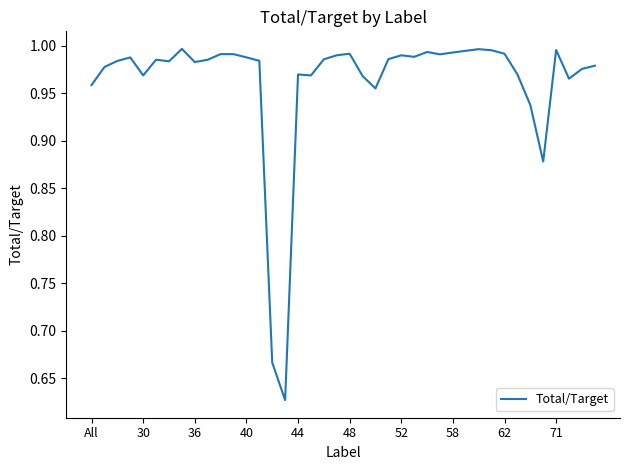

What is the difference between the maximum and minimum values?

0.4